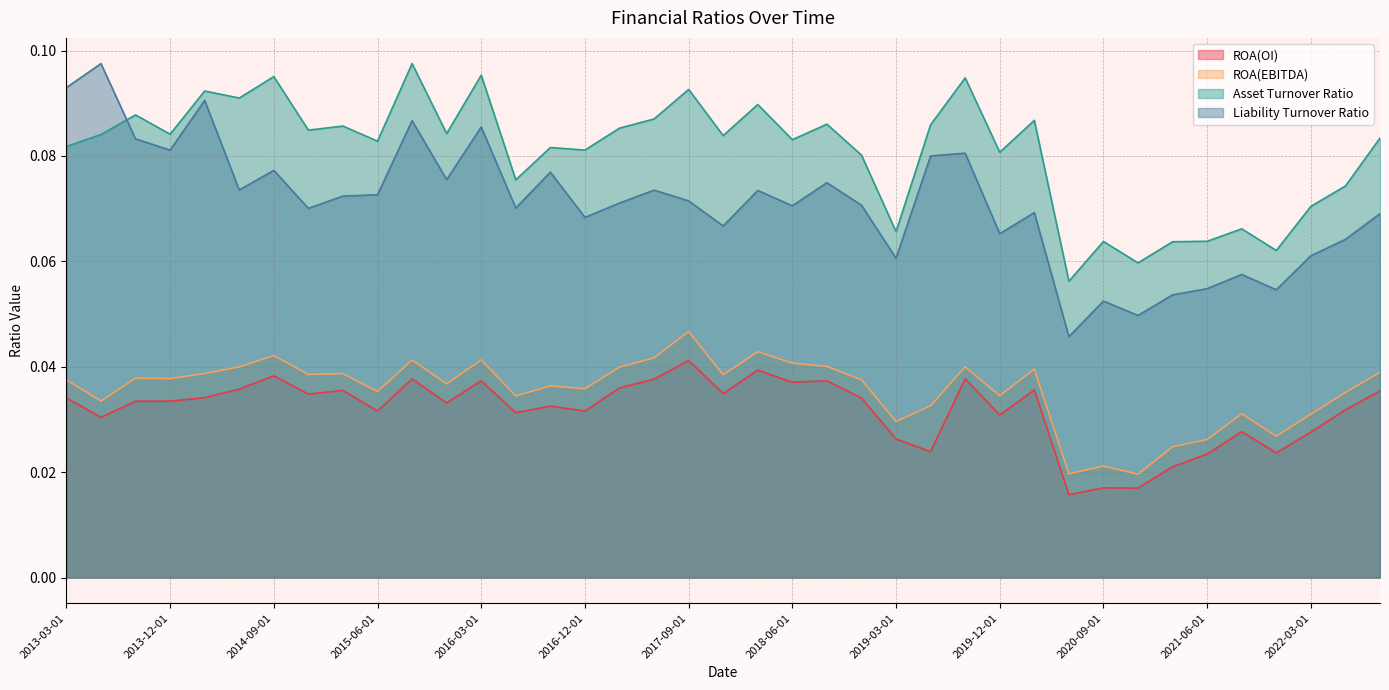

True or false: Asset Turnover Ratio and ROA(OI) cross at least once.

False